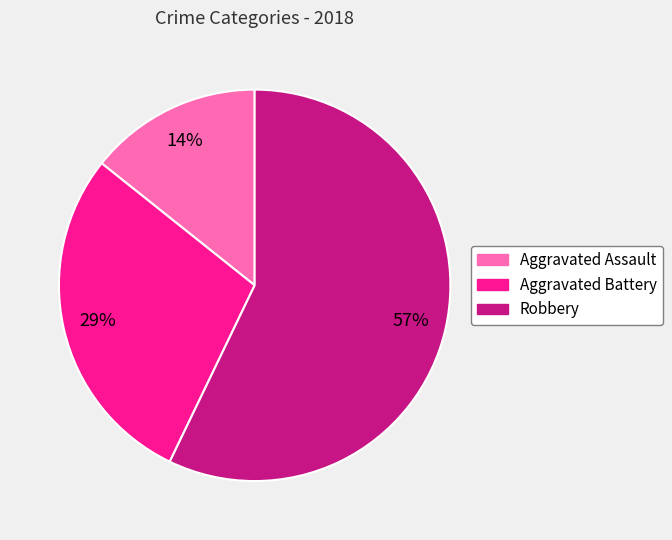

Do Robbery and Aggravated Assault together represent more than half of the pie?

Yes